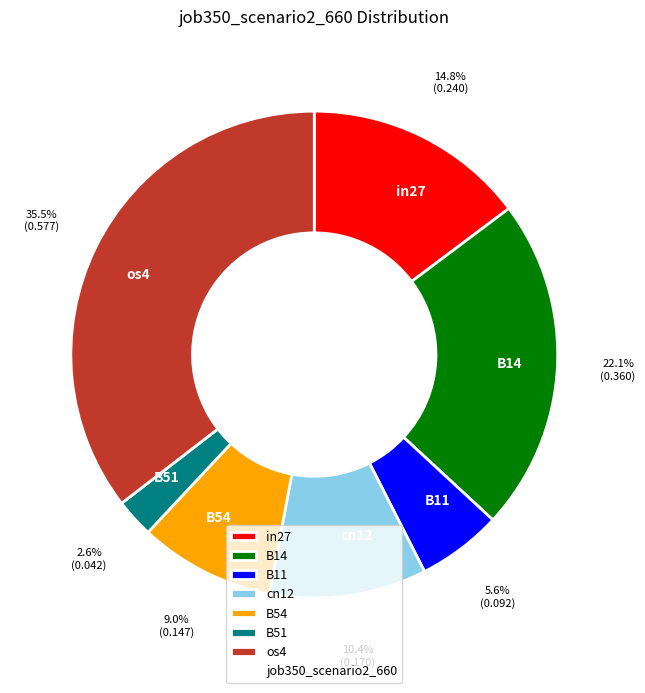

To the nearest percent, what is the combined percentage of cn12 and B51?

13%